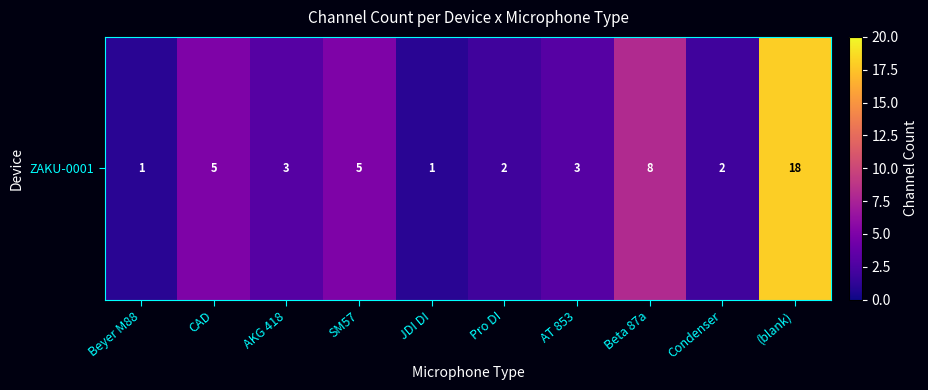

What is the difference between the second highest and second lowest values?

7